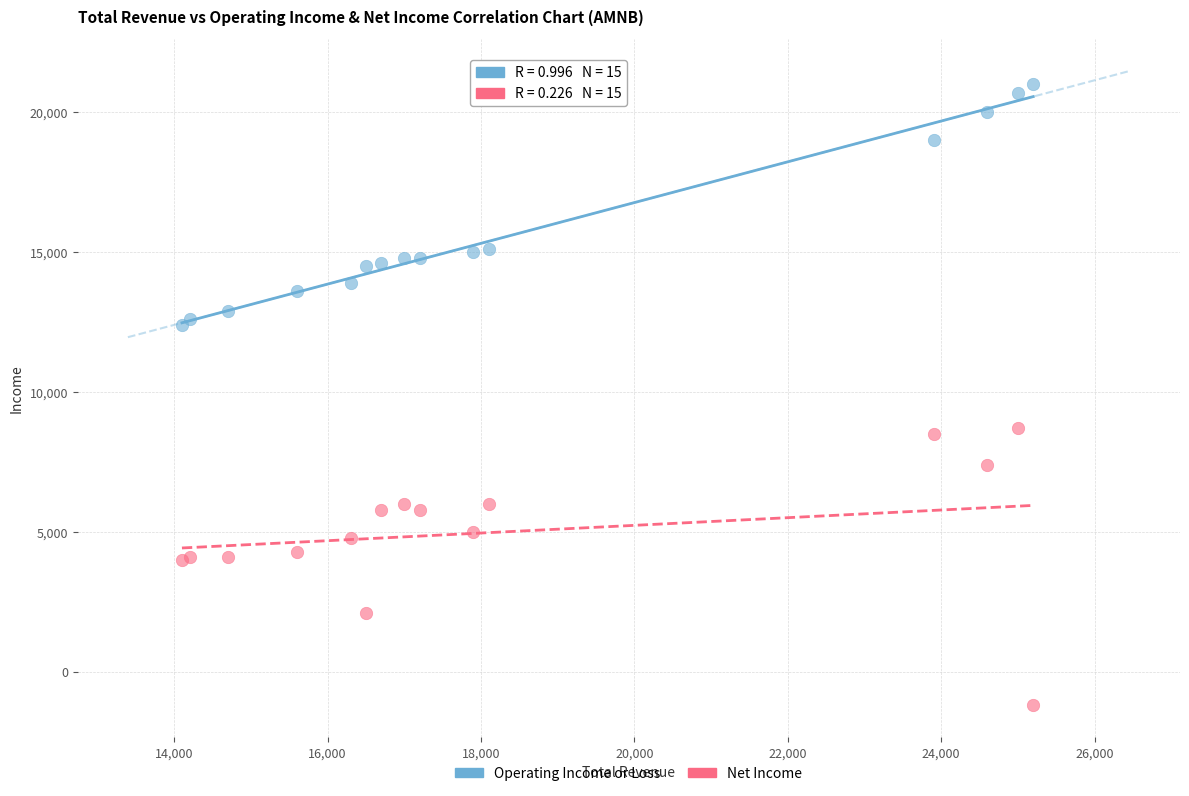

Which series contains the lowest Y value?

Net Income